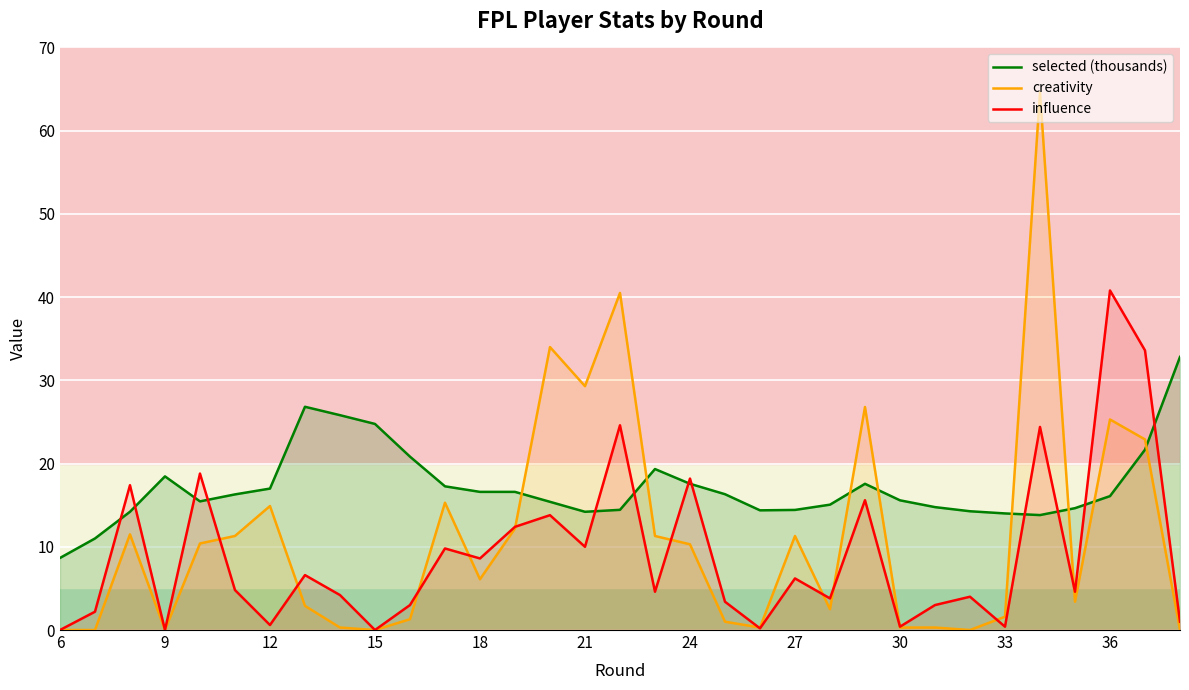

What is the greatest value displayed?

64.6